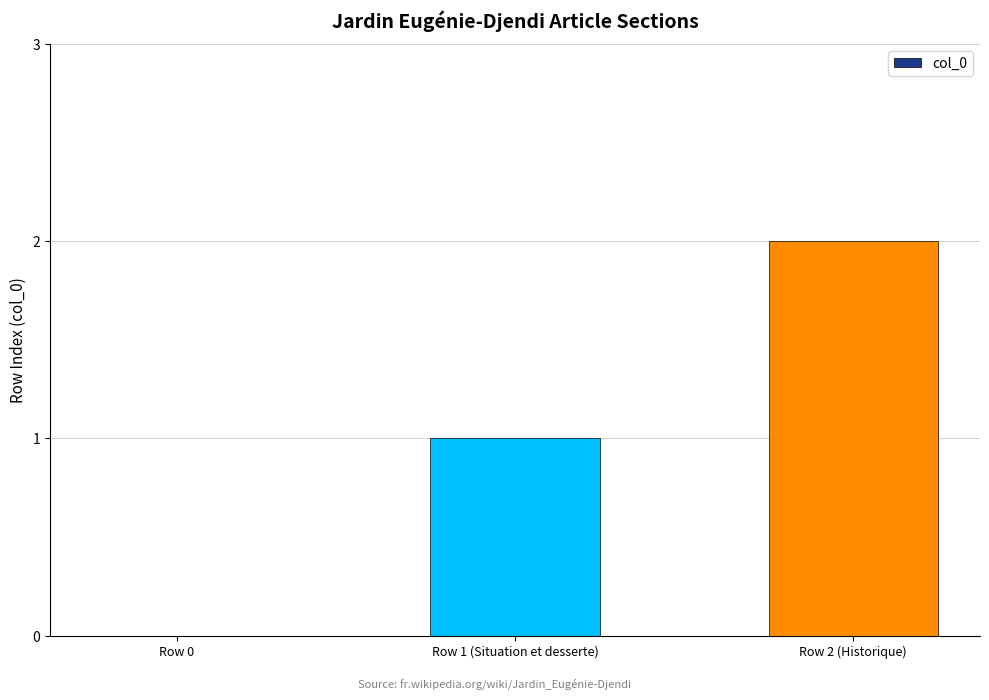

At which category does the chart reach its peak across all series?

Row 2 (Historique)